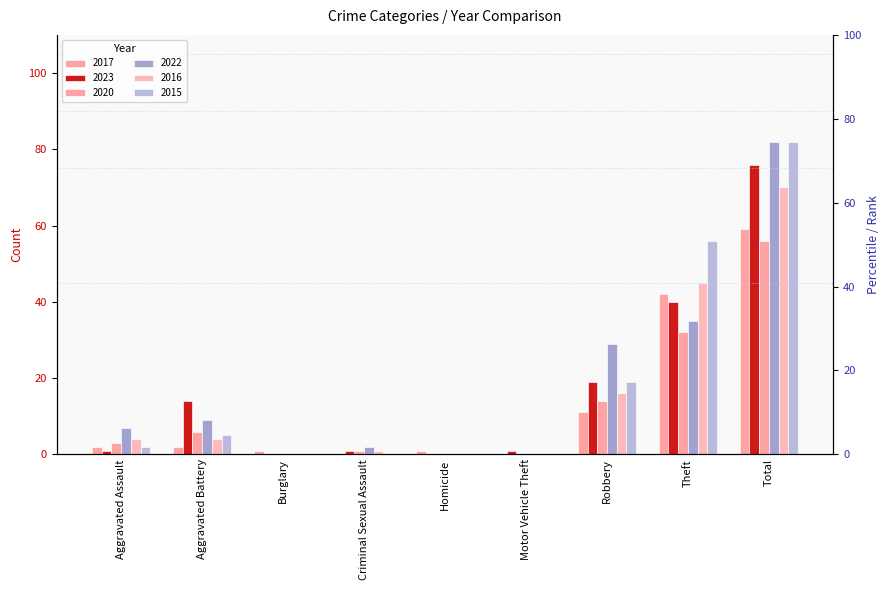

Which has a higher value, Criminal Sexual Assault or Total?

Total